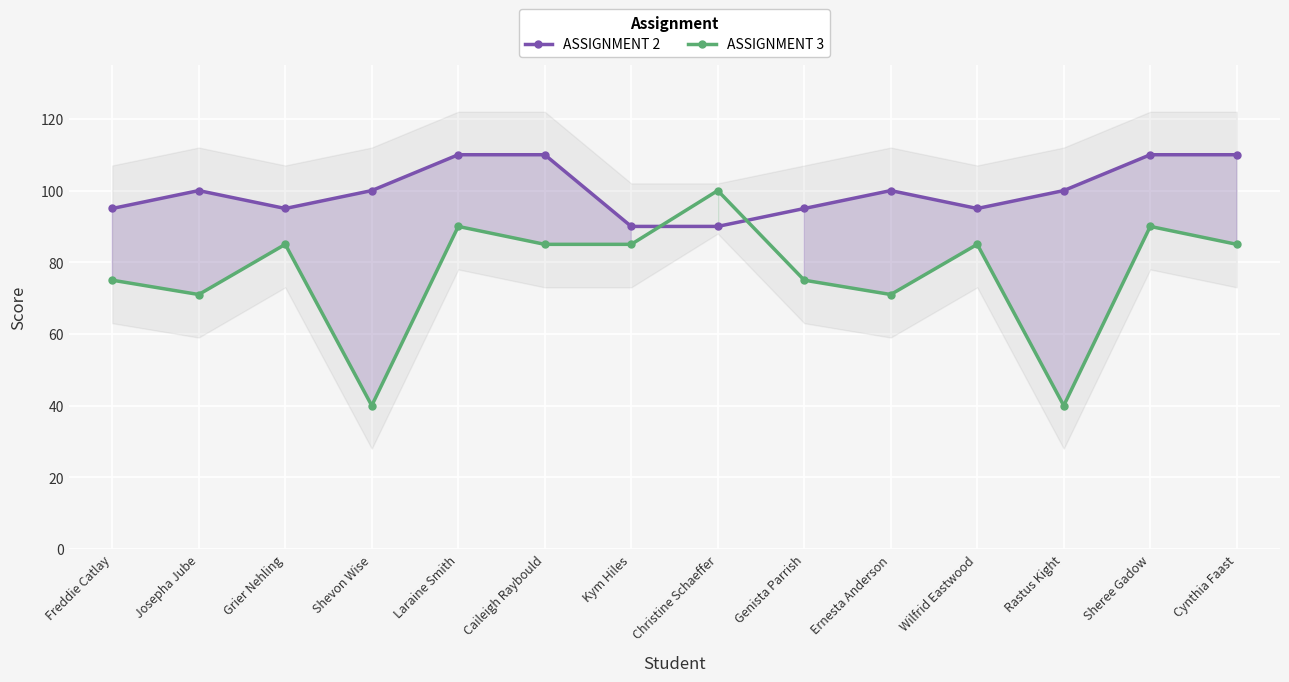

How many interior local valleys does the ASSIGNMENT 2 series have?

2